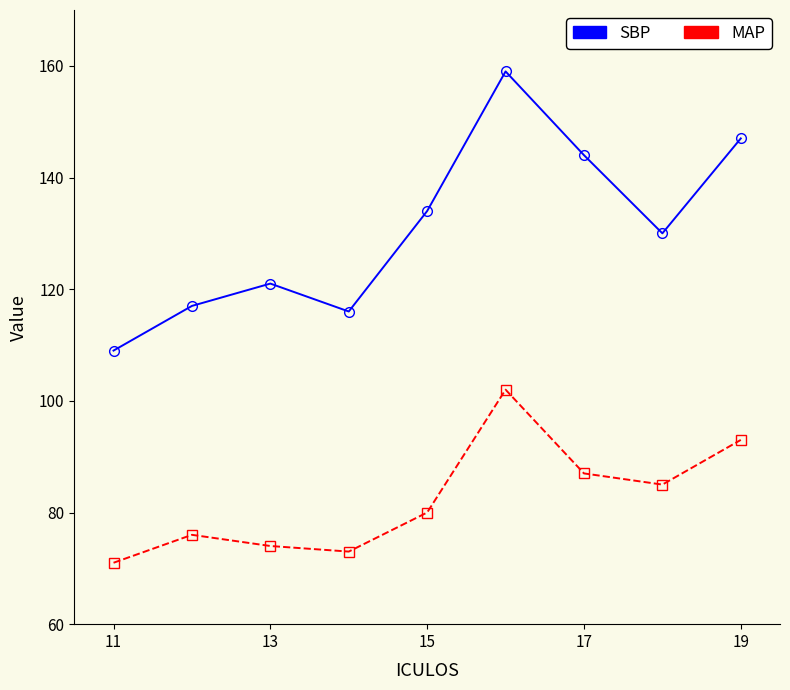

What is the greatest value displayed?

159